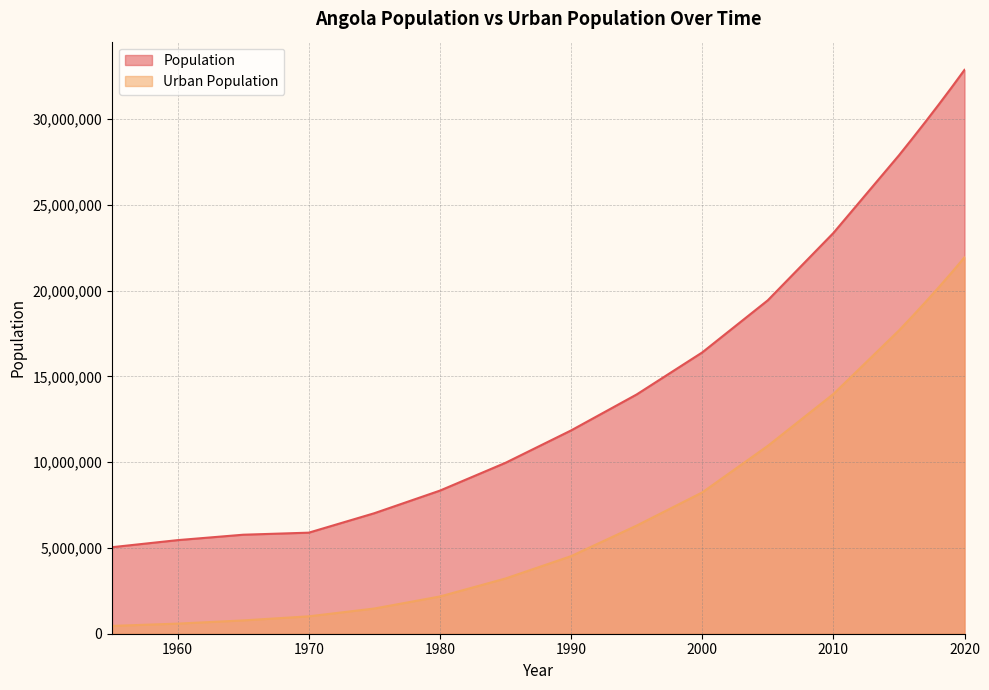

Is the value of Urban Population at 1970 greater than the value of Population at 1970?

No